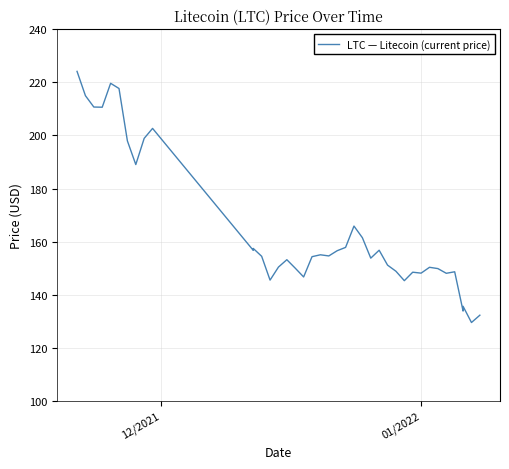

How many data points are less than 154?

19